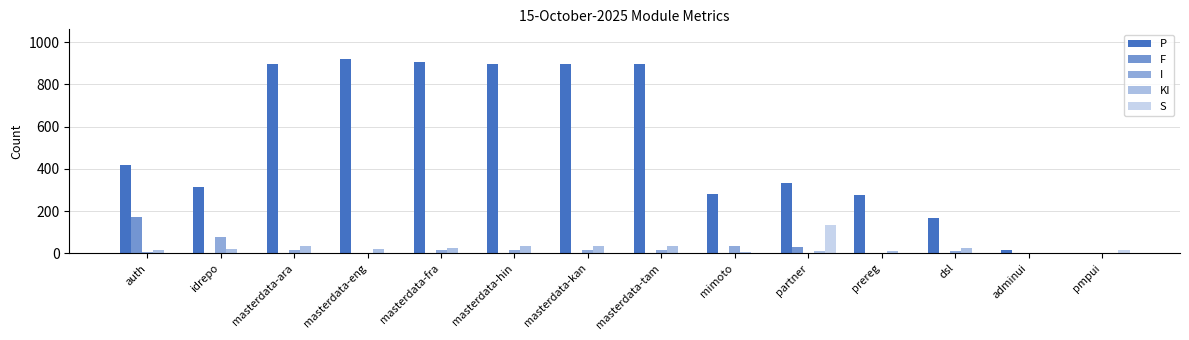

How many data points does each series have?

14